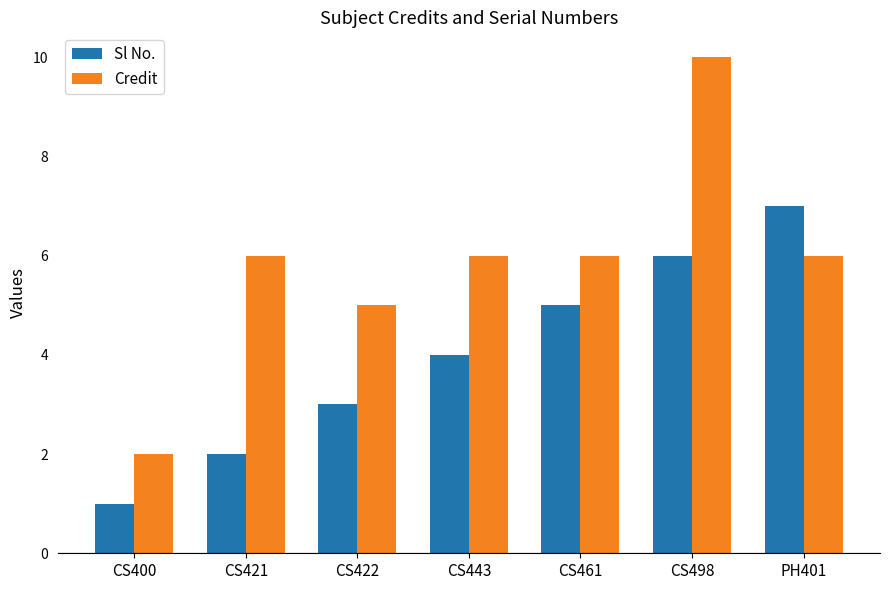

What is the highest value of the Credit series?

10